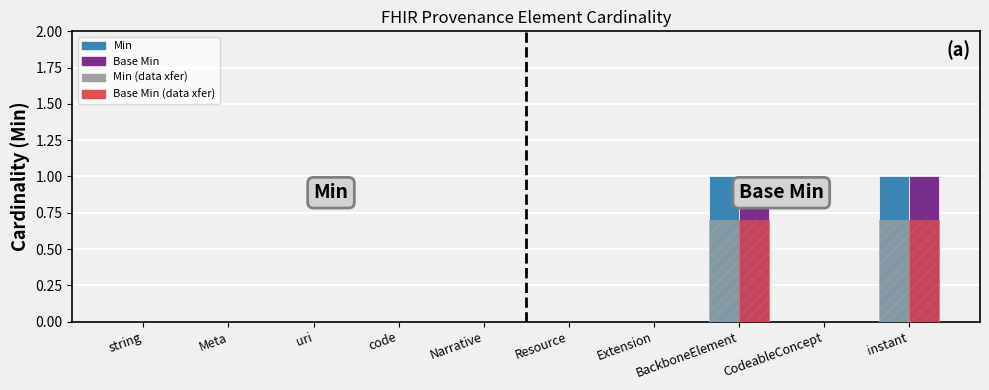

What is the spread (max minus min) of values at instant?

0.3